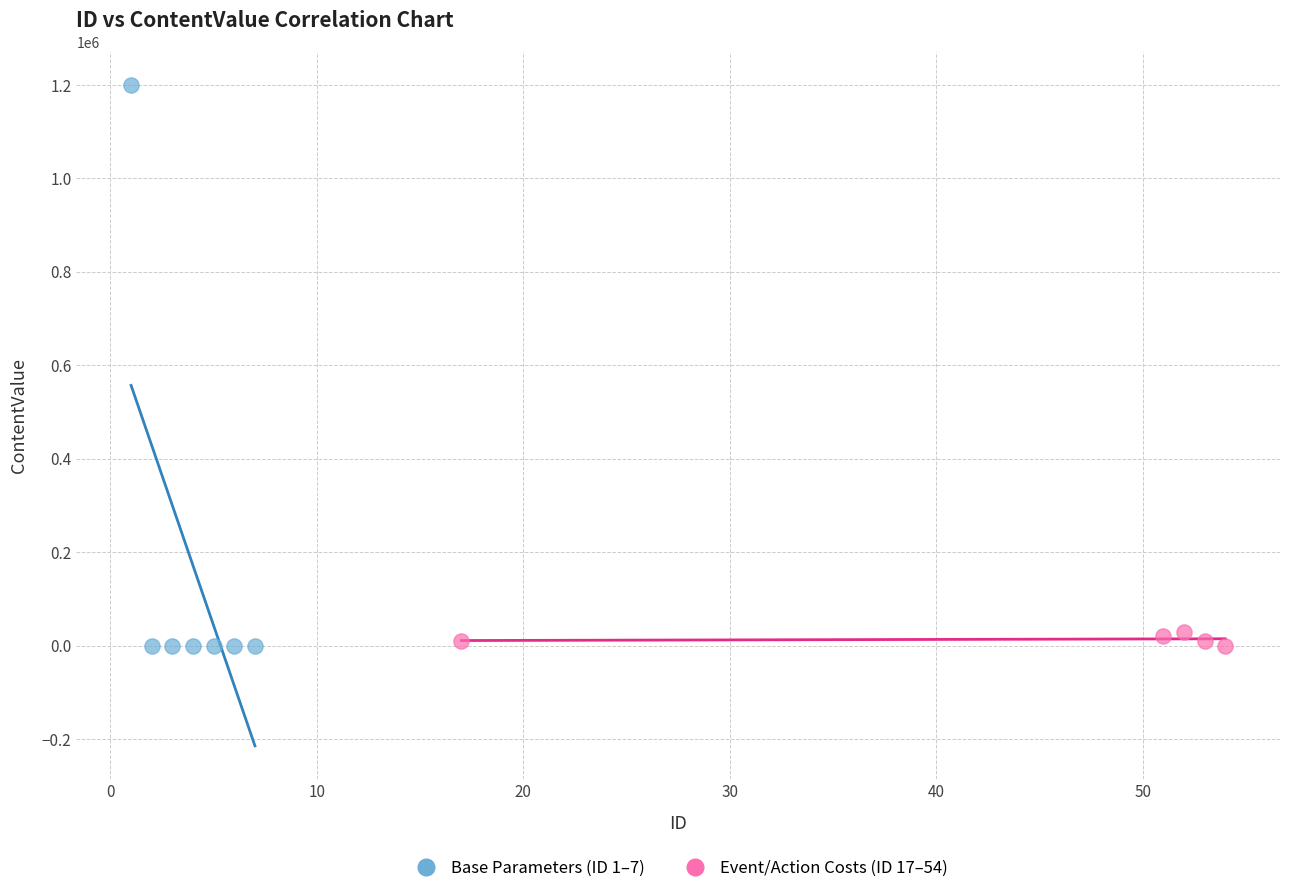

What are all the series names shown in the legend?

Base Parameters (ID 1–7), Event/Action Costs (ID 17–54)